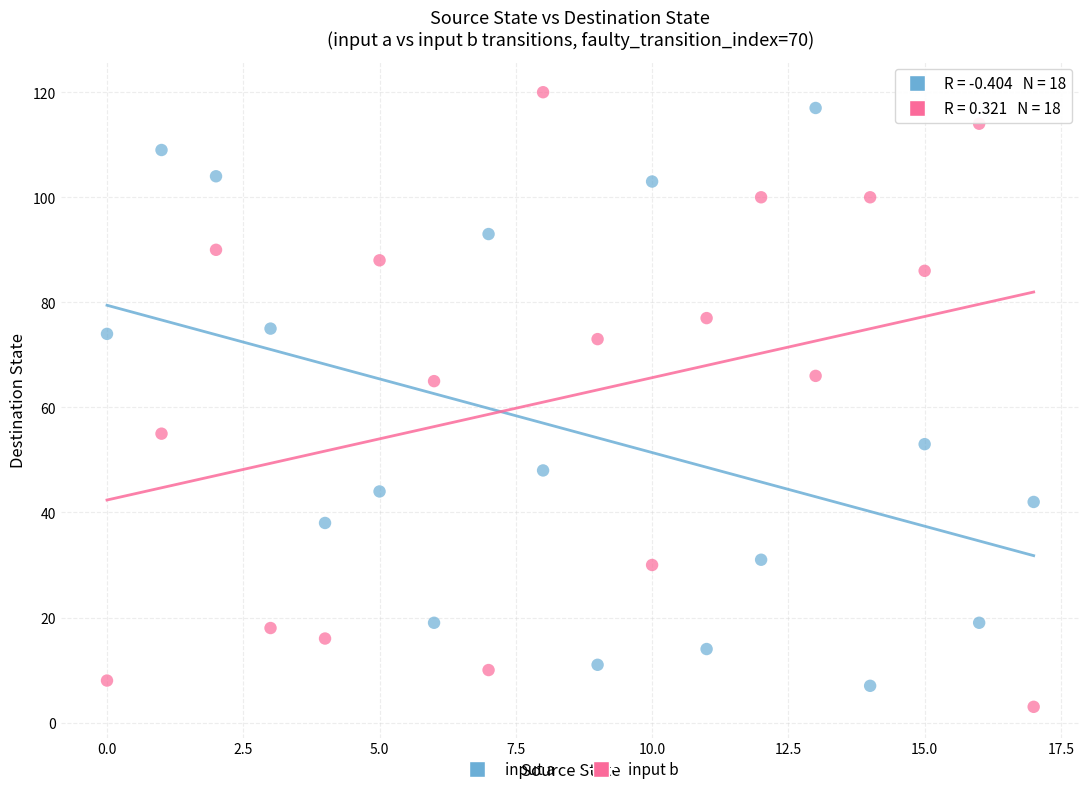

Across all data points, what is the range of Y values (max minus min)?

117